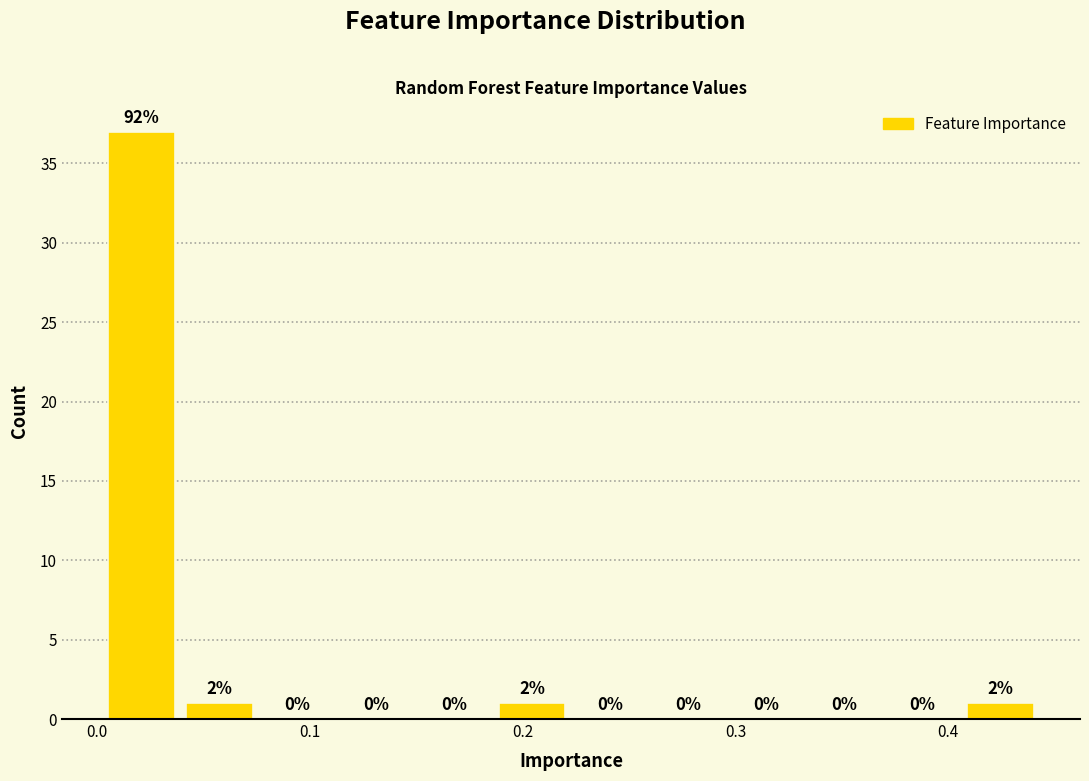

Read against the x-axis, roughly where is the centre of the tallest bar?

0.02